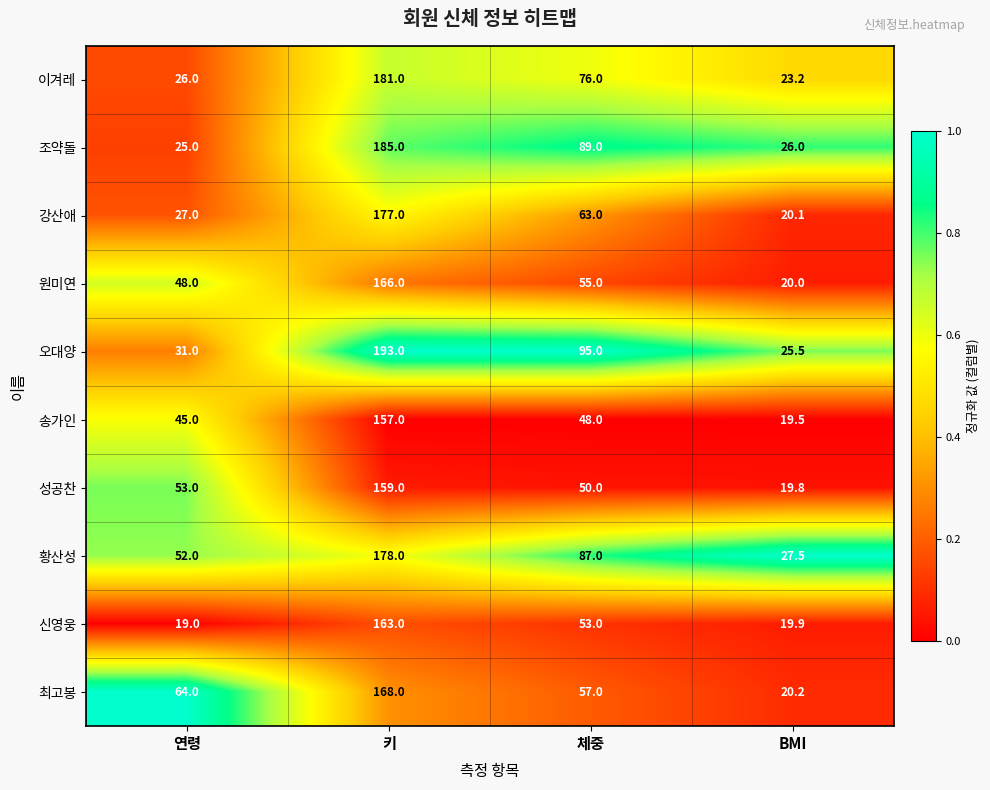

What is the spread (max minus min) of values at 연령?

45.0